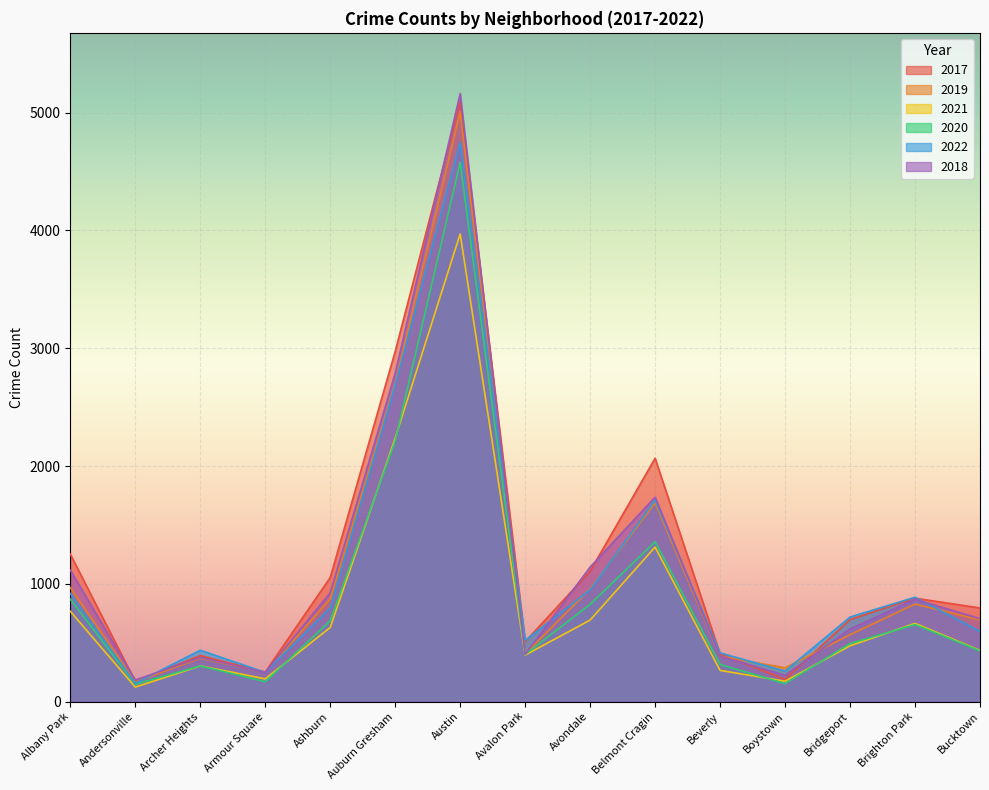

Rank the categories by 2021 value from lowest to highest.

Andersonville, Boystown, Armour Square, Beverly, Archer Heights, Avalon Park, Bucktown, Bridgeport, Ashburn, Brighton Park, Avondale, Albany Park, Belmont Cragin, Auburn Gresham, Austin